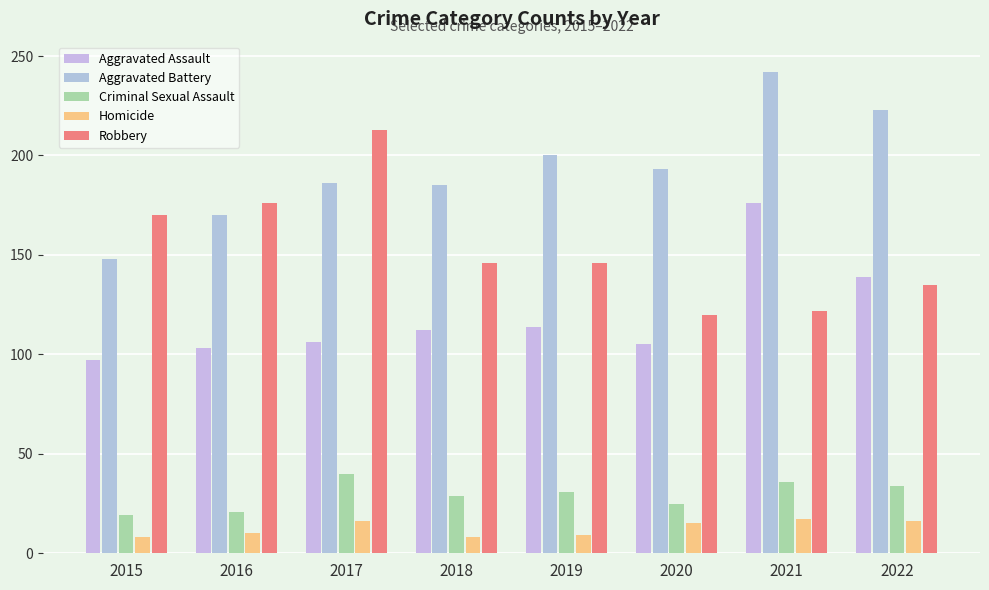

What is the average value of the Criminal Sexual Assault series?

29